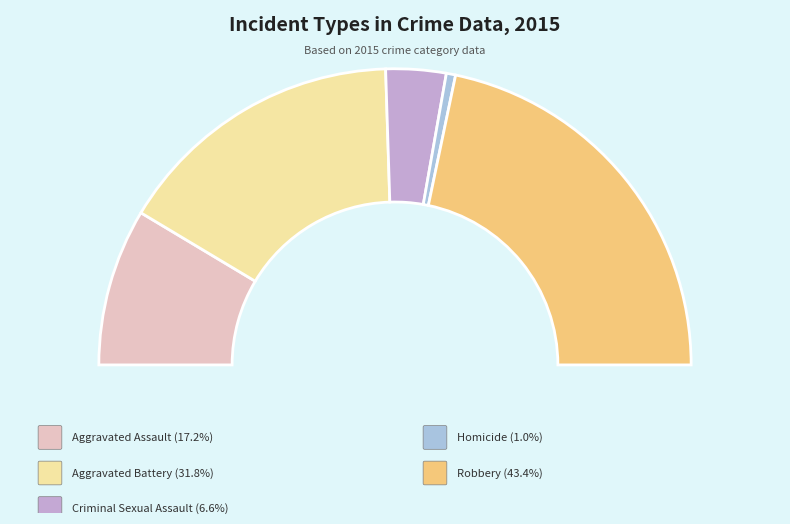

What portion of the pie excludes Robbery?

56.6%